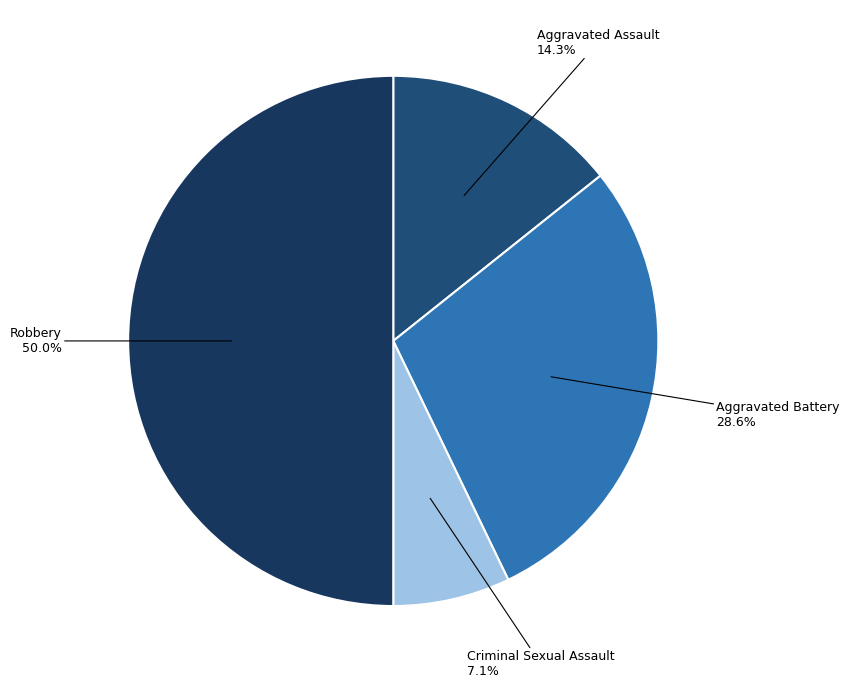

Combined, do Aggravated Battery and Aggravated Assault account for over 50%?

No